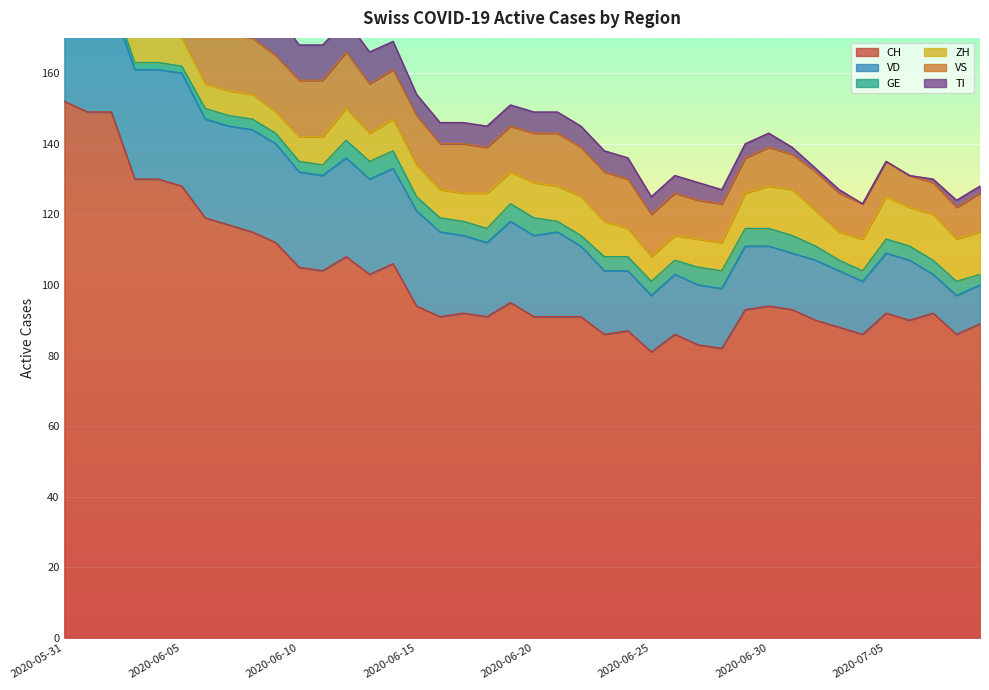

How many interior local peaks does the VS series have?

3